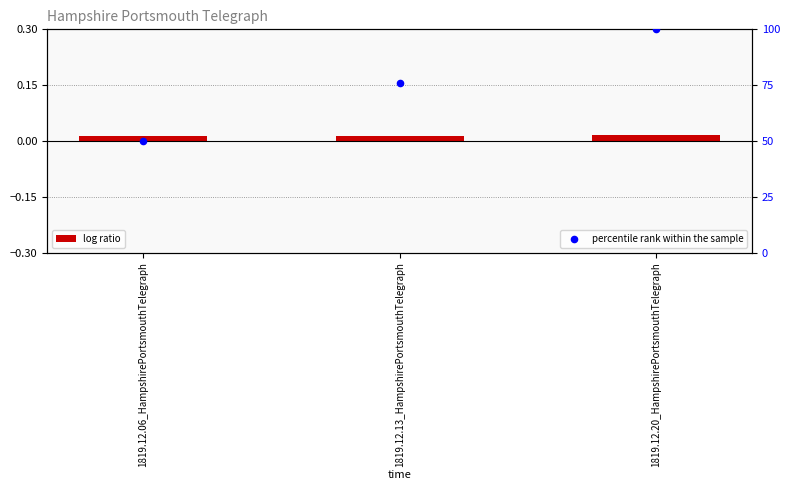

At how many categories does at least one series exceed 55?

2